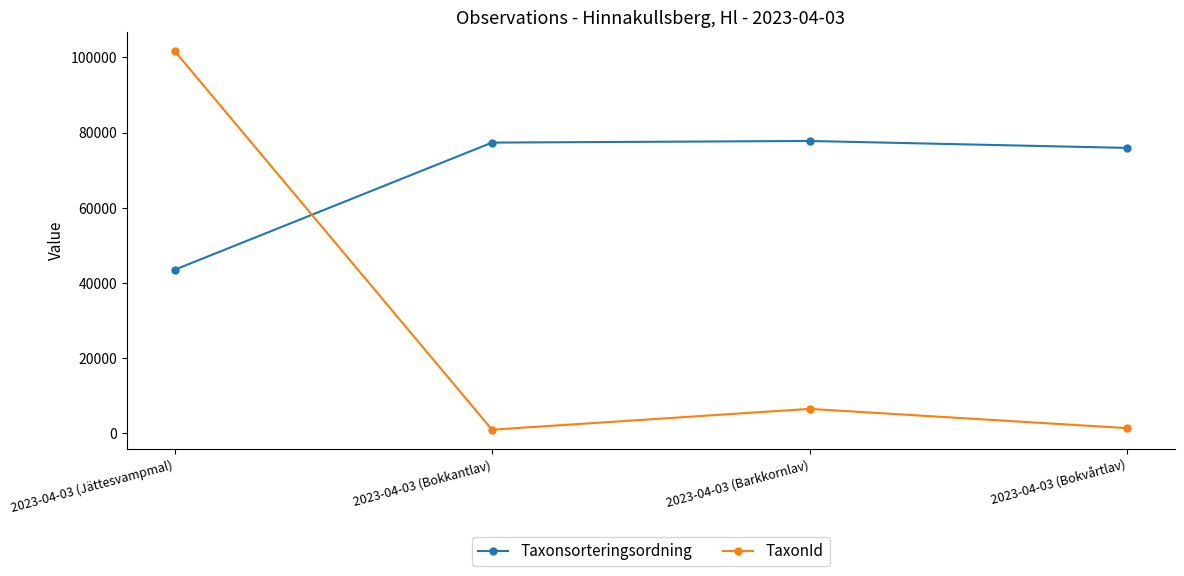

List the series in order of their overall mean, highest first.

Taxonsorteringsordning, TaxonId